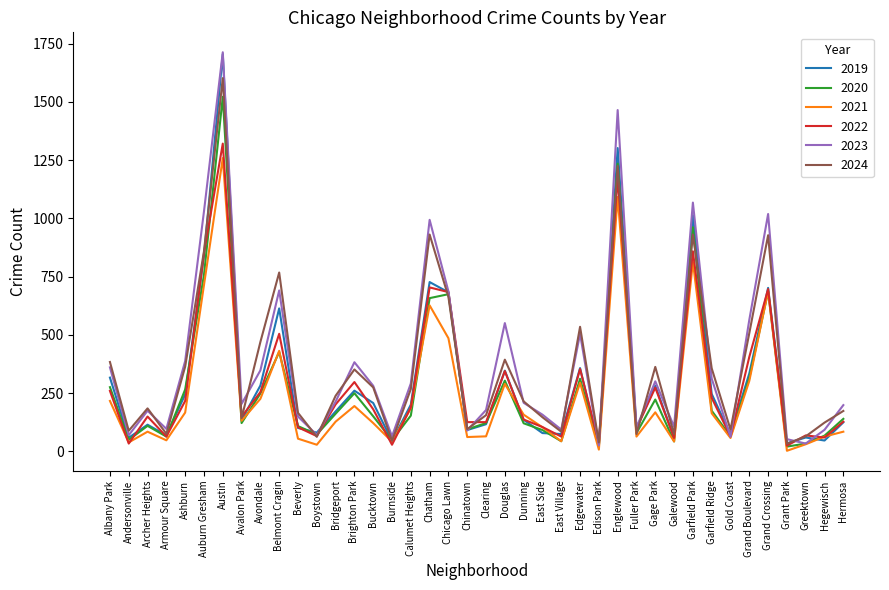

At which label is 2021 closest to 631?

Chatham